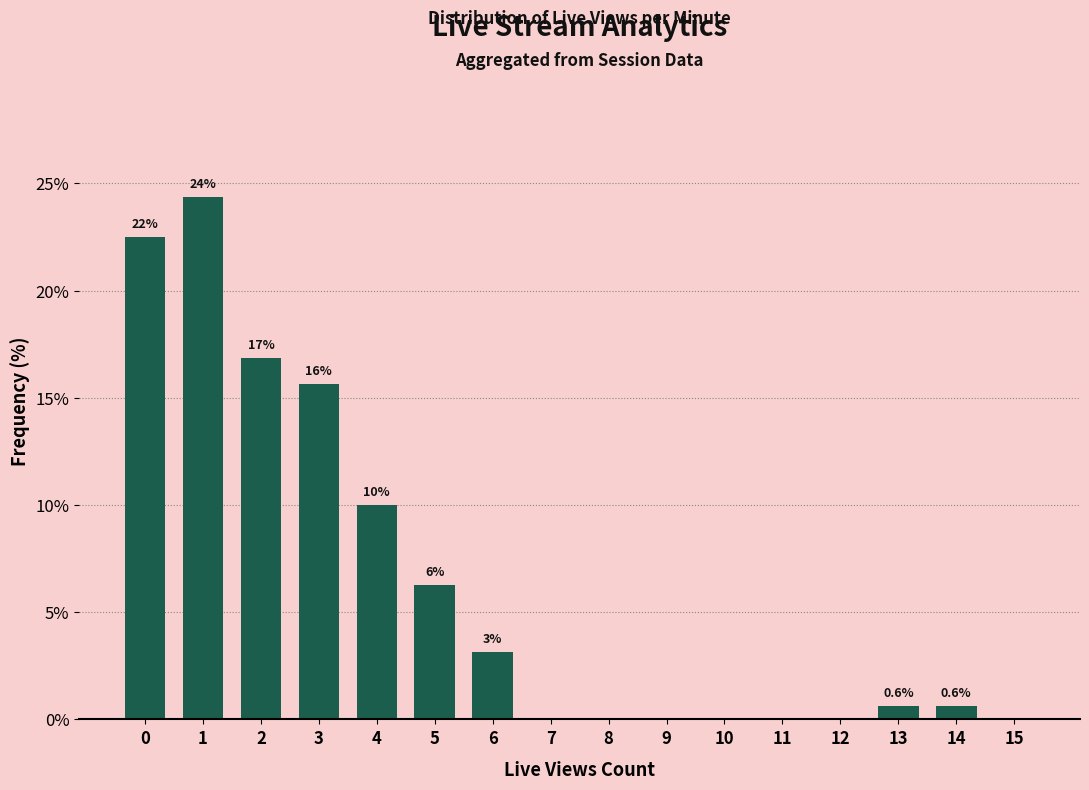

What is the change in value from 2 to 15?

-16.9